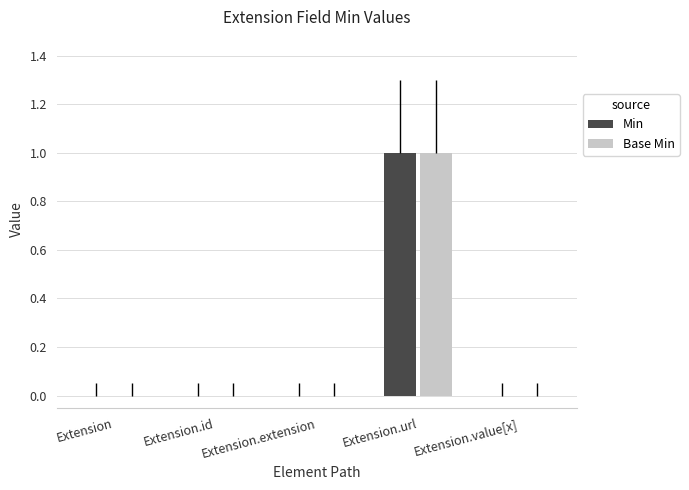

Which label corresponds to the largest value in the chart?

Extension.url